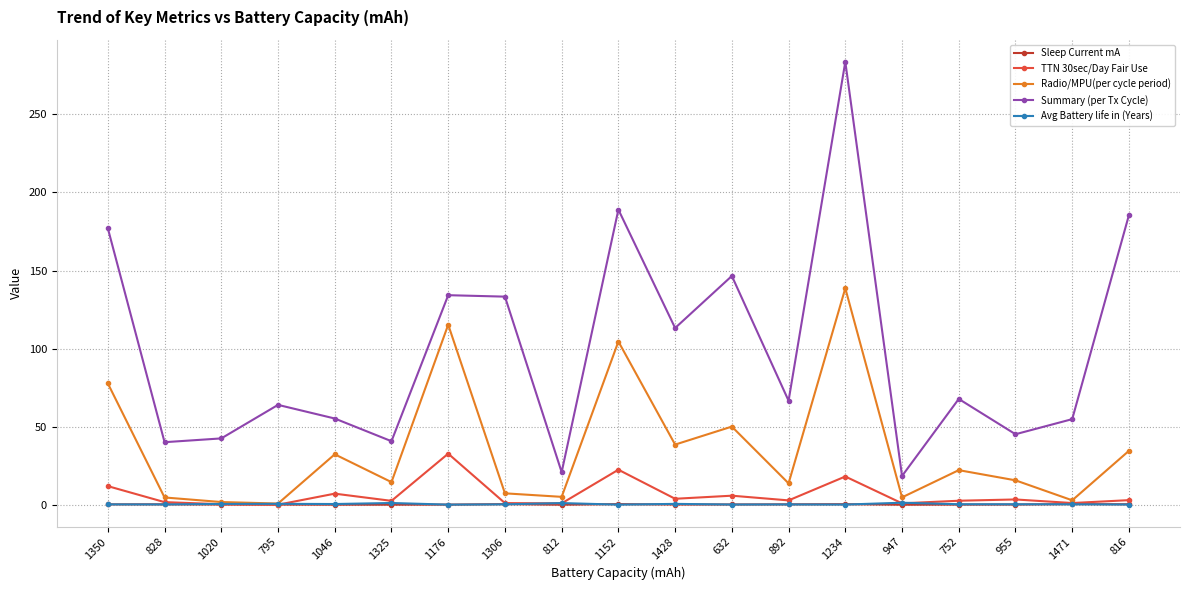

How many lines are shown in the chart?

5